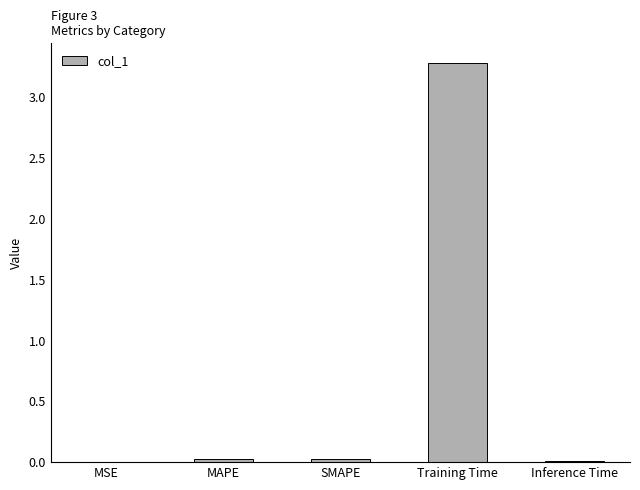

How many series are shown in this chart?

1